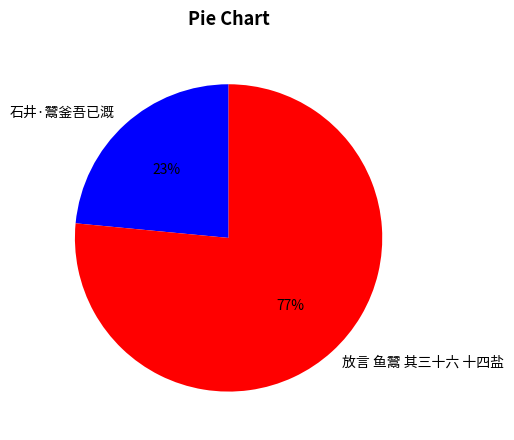

Is the sum of 放言 鱼鬵 其三十六 十四盐 and 石井·鬵釜吾已溉 greater than half?

Yes